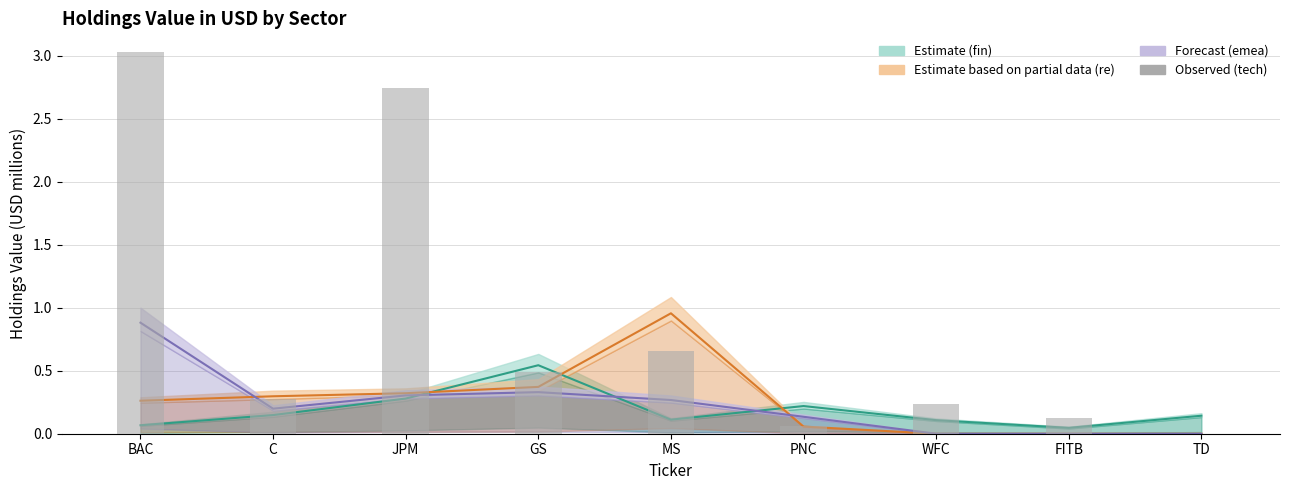

What is the change in value from C to JPM?

+2.5